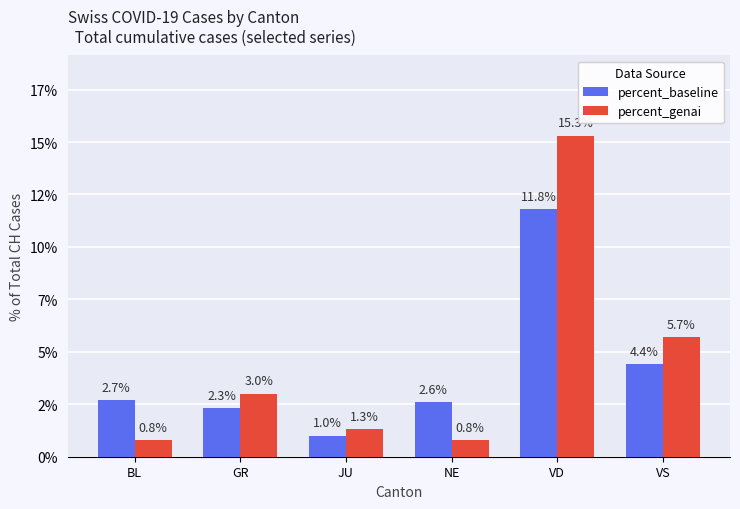

At which label is percent_baseline closest to 6?

VS